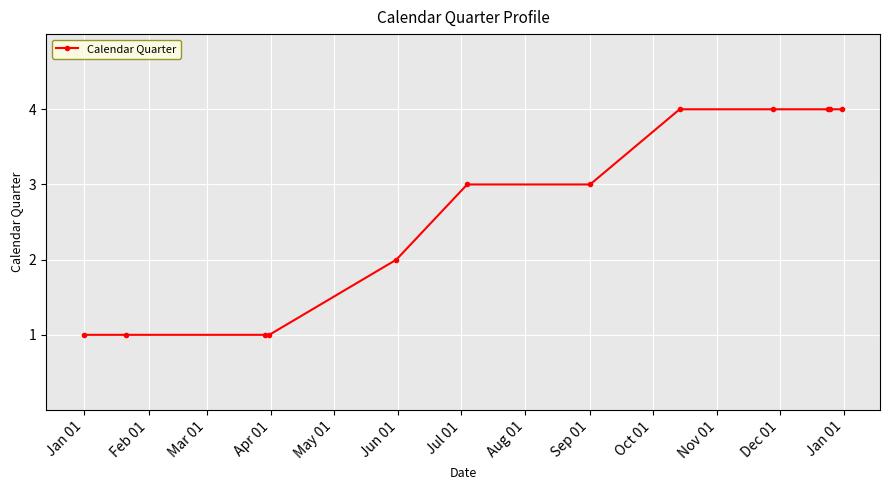

What is the sum of all values?

32